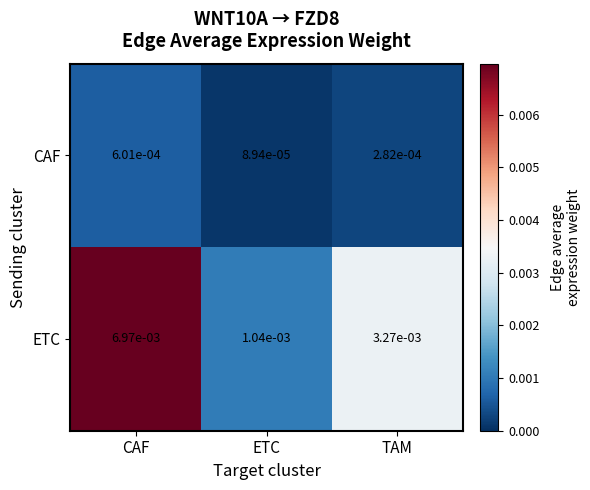

Which label corresponds to the smallest value in the chart?

ETC